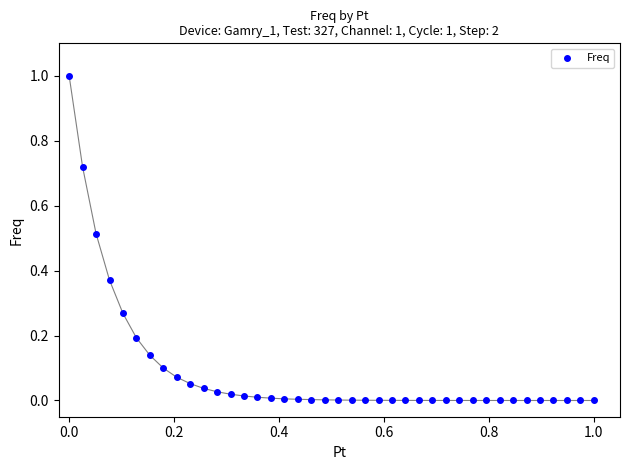

What is the range of X values (max minus min)?

1.0